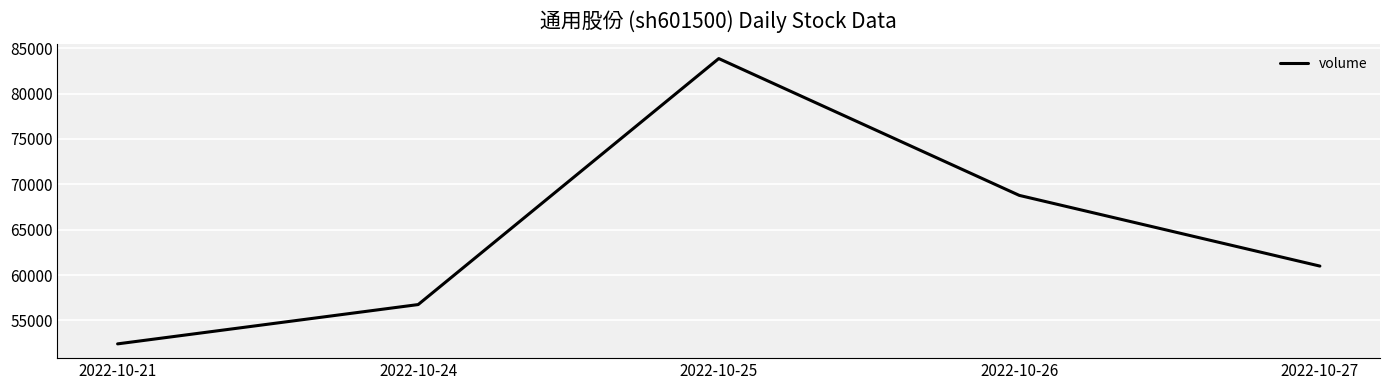

Which label corresponds to the largest value in the chart?

2022-10-25